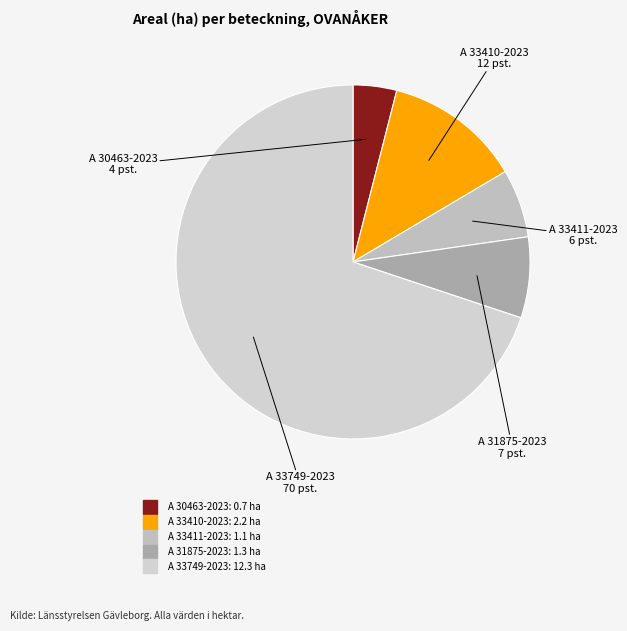

The A 33411-2023 slice represents 1% of the pie. True or false?

False